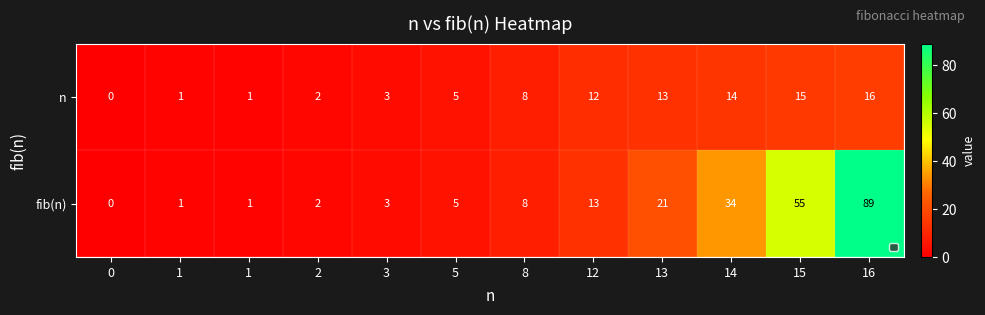

Reading right to left, extract all data points from this chart.

n: 16=16	15=15	14=14	13=13	12=12	8=8	5=5	3=3	2=2	1=1	1=1	0=0
fib(n): 16=89	15=55	14=34	13=21	12=13	8=8	5=5	3=3	2=2	1=1	1=1	0=0